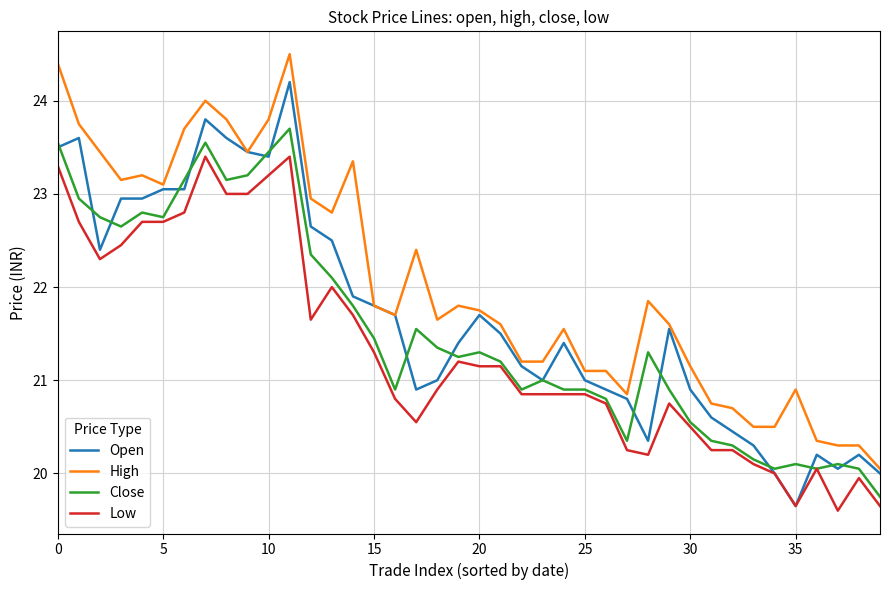

Rank the series by their average value, from highest to lowest.

High, Open, Close, Low